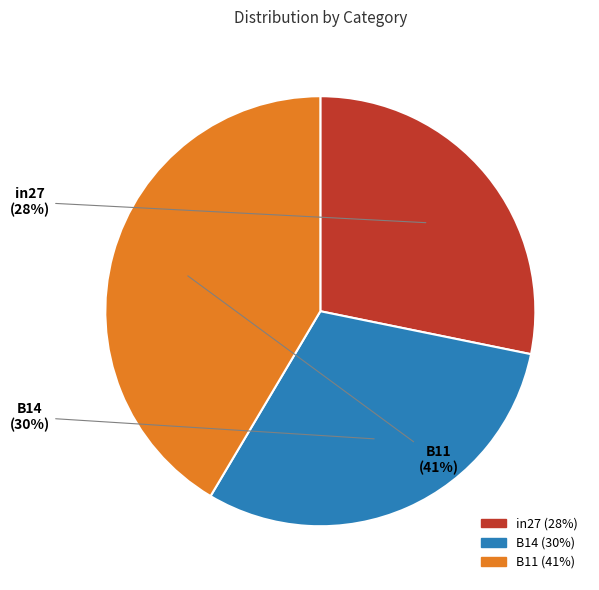

Is B11 the majority of the pie?

No